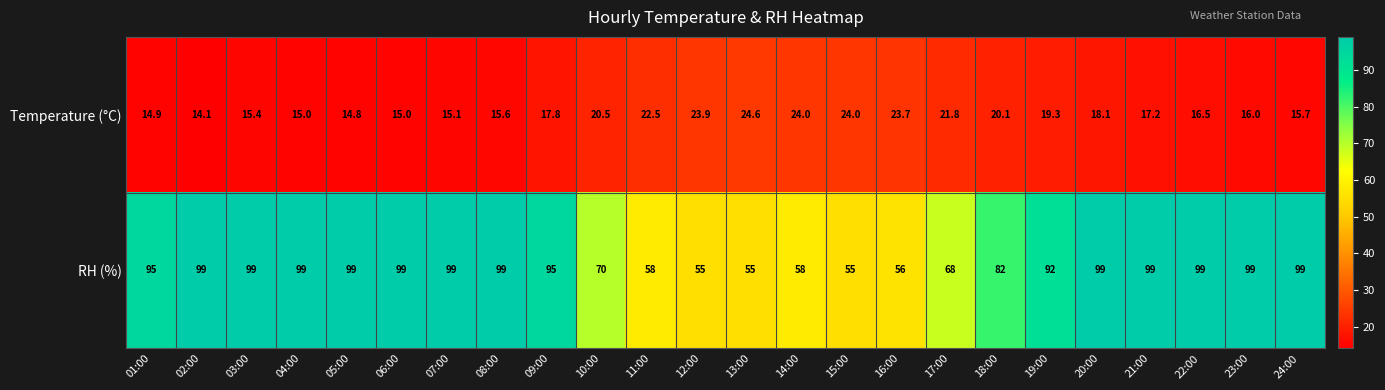

Which series has the largest range (max minus min)?

RH (%)